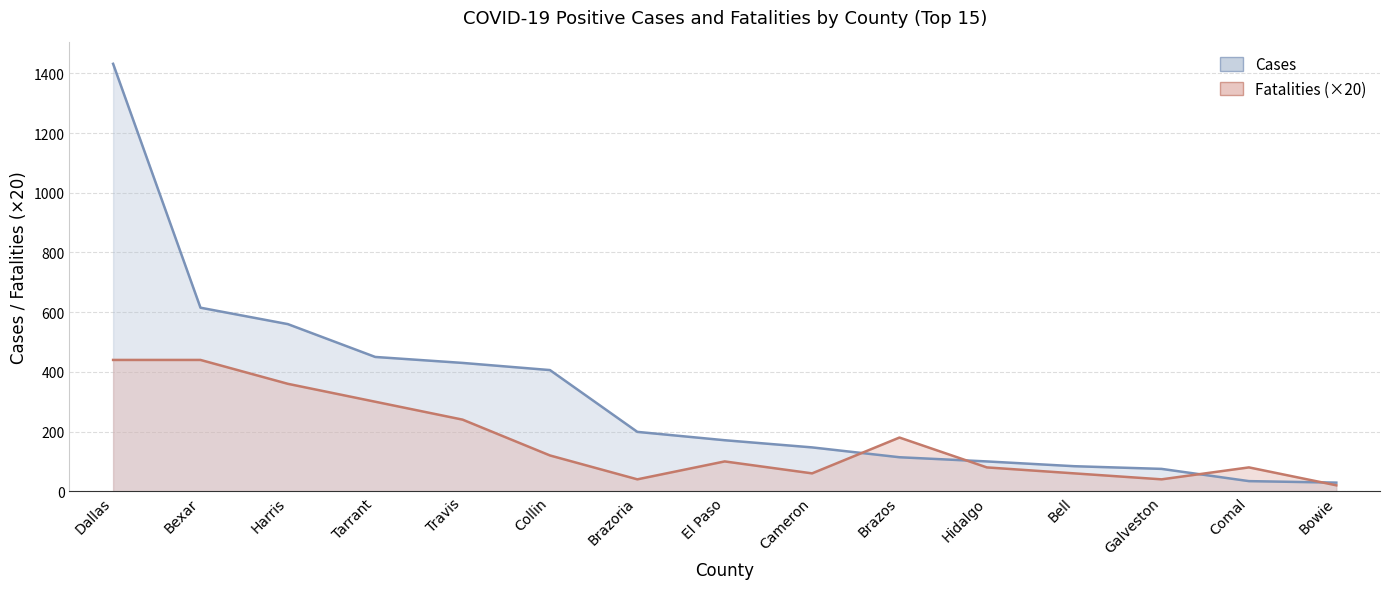

List the series in order of their peak value, lowest first.

Fatalities, Cases